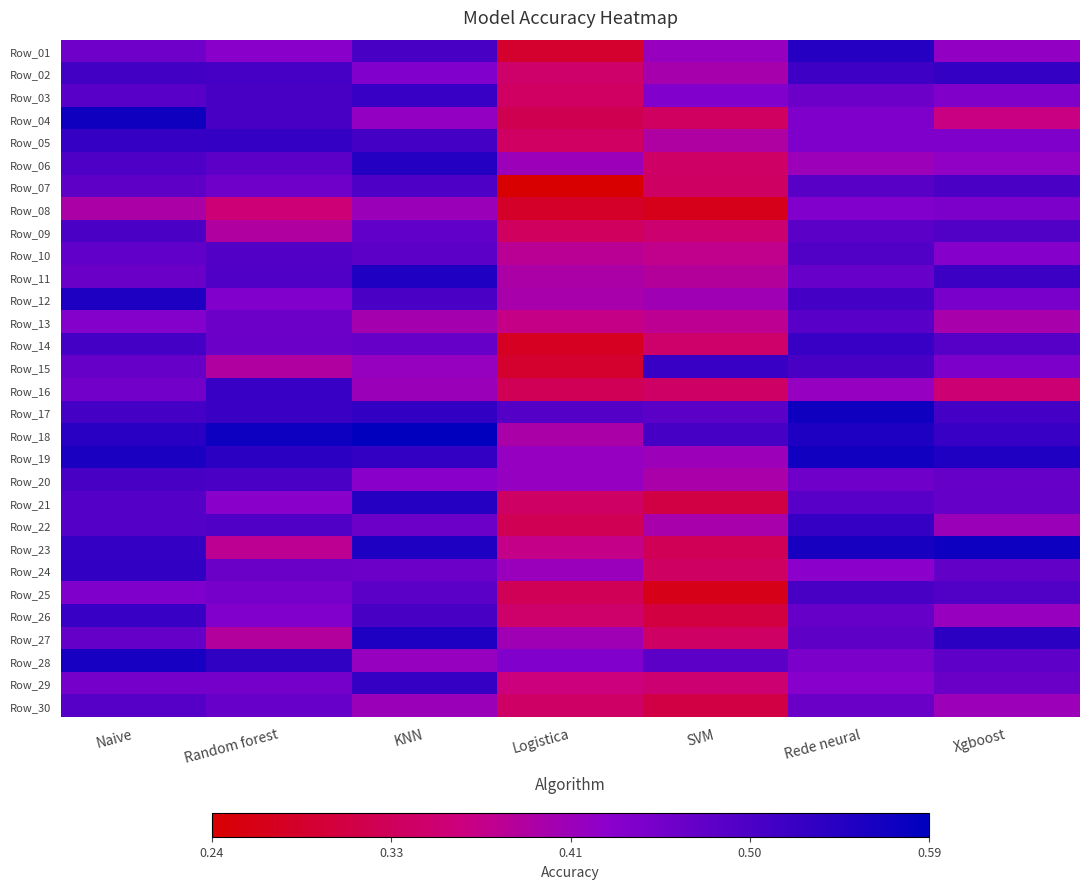

List the series in order of their peak value, lowest first.

Row_08, Row_13, Row_30, Row_10, Row_09, Row_07, Row_20, Row_25, Row_14, Row_26, Row_03, Row_15, Row_16, Row_22, Row_29, Row_05, Row_02, Row_24, Row_01, Row_21, Row_06, Row_11, Row_27, Row_12, Row_28, Row_19, Row_04, Row_17, Row_23, Row_18